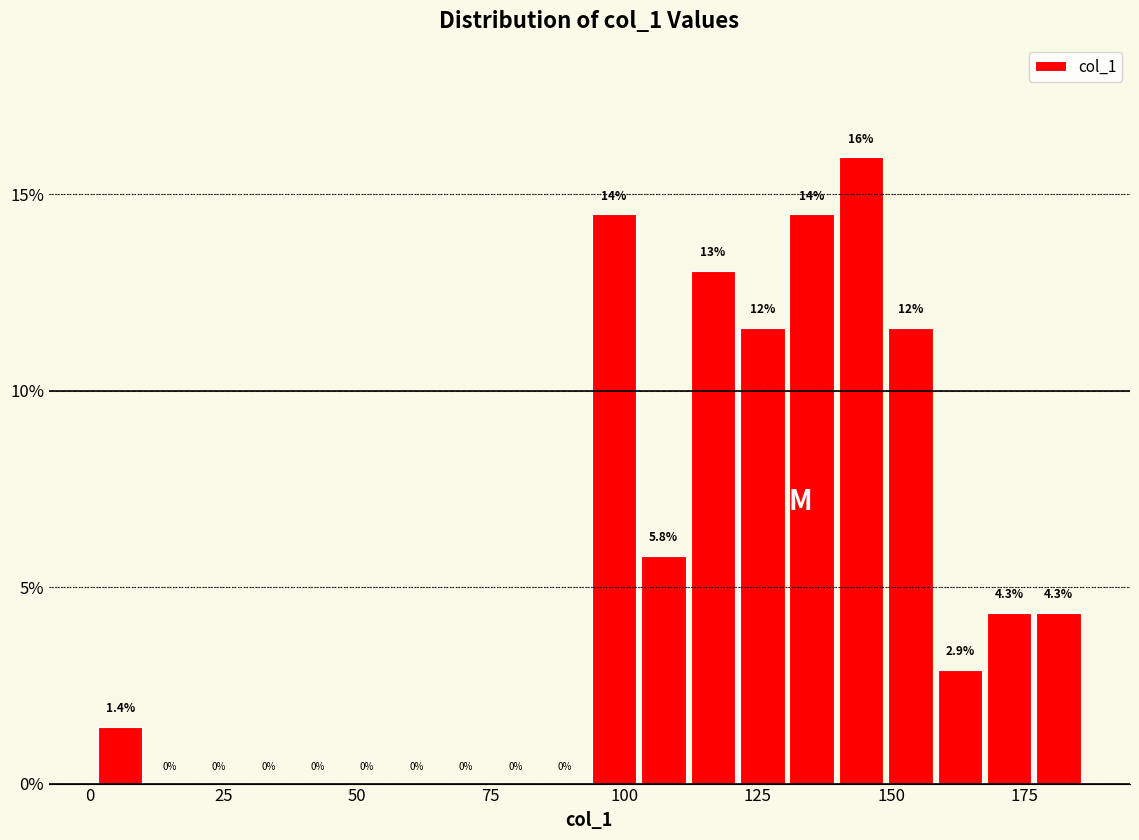

Read against the x-axis, roughly where is the centre of the tallest bar?

145